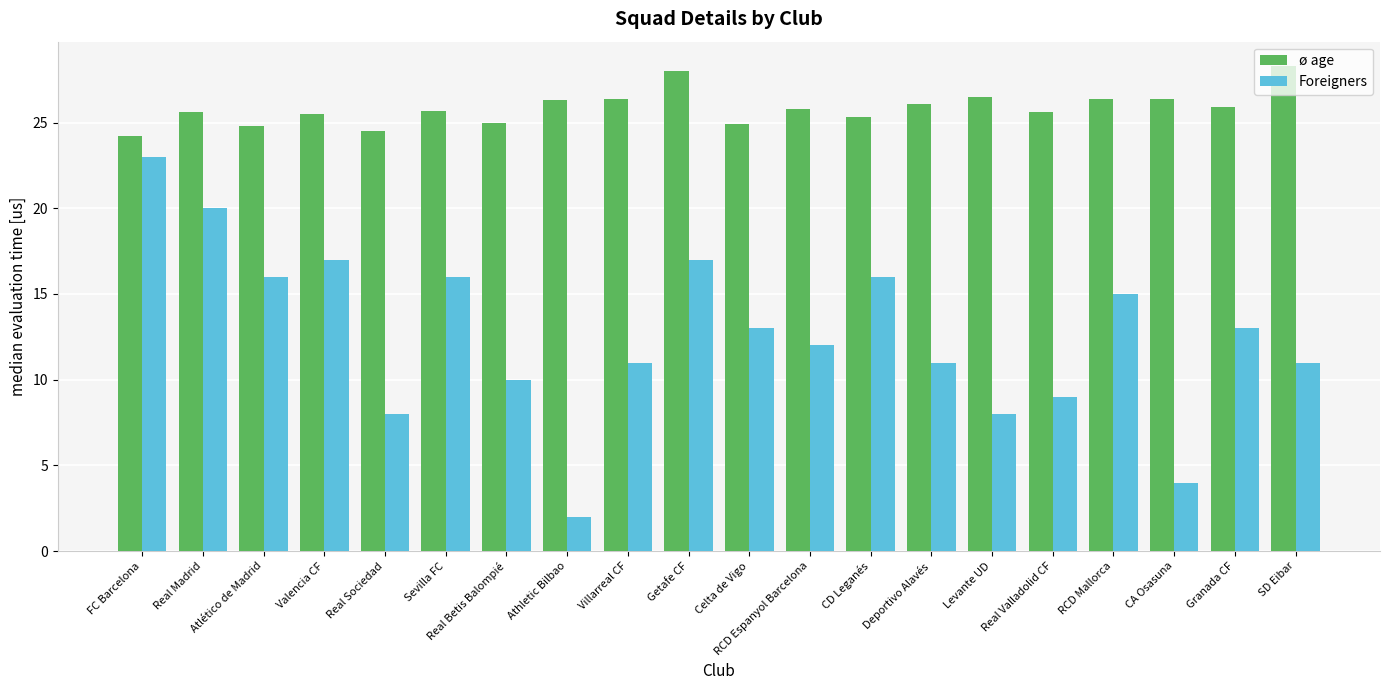

What position from the right is Sevilla FC?

15